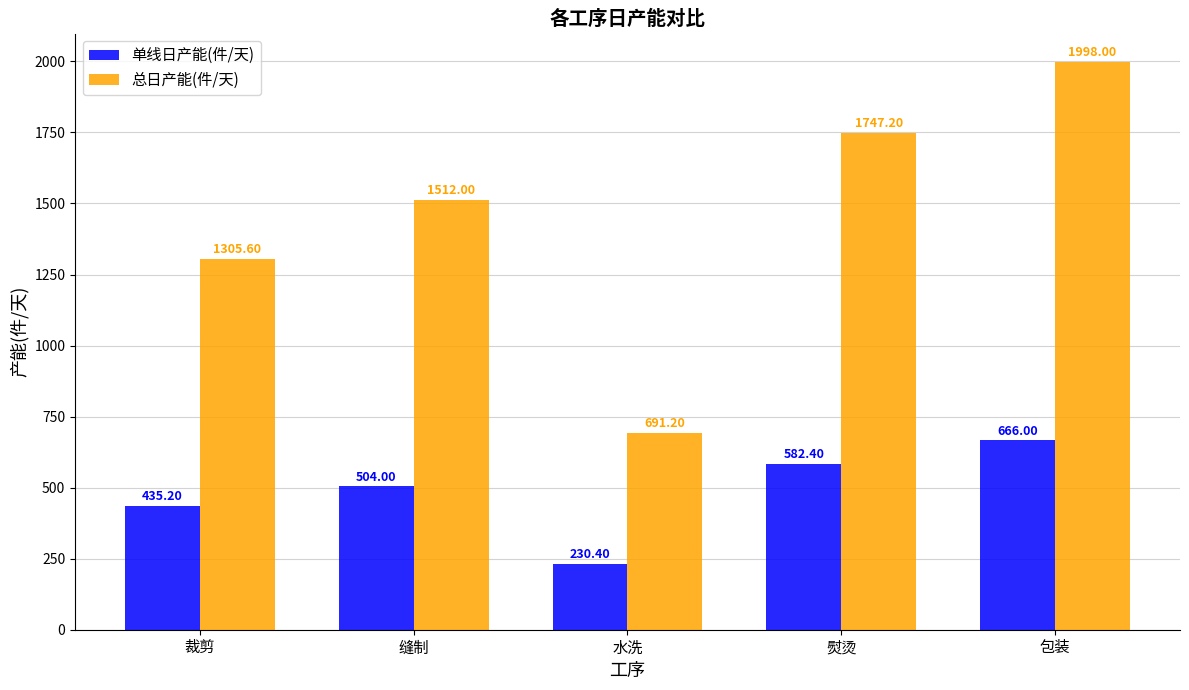

Which series has the largest total across all categories?

总日产能(件/天)